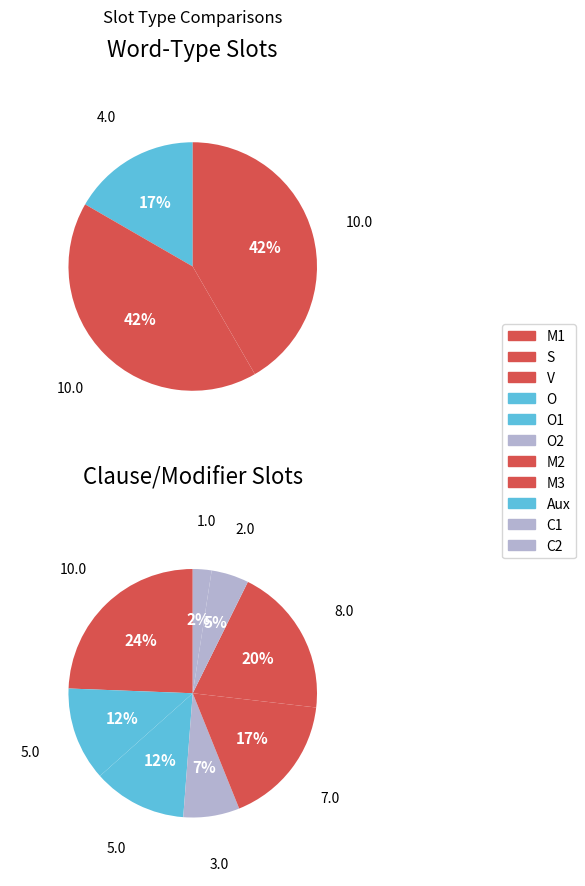

Which has a higher value, S or M1?

S